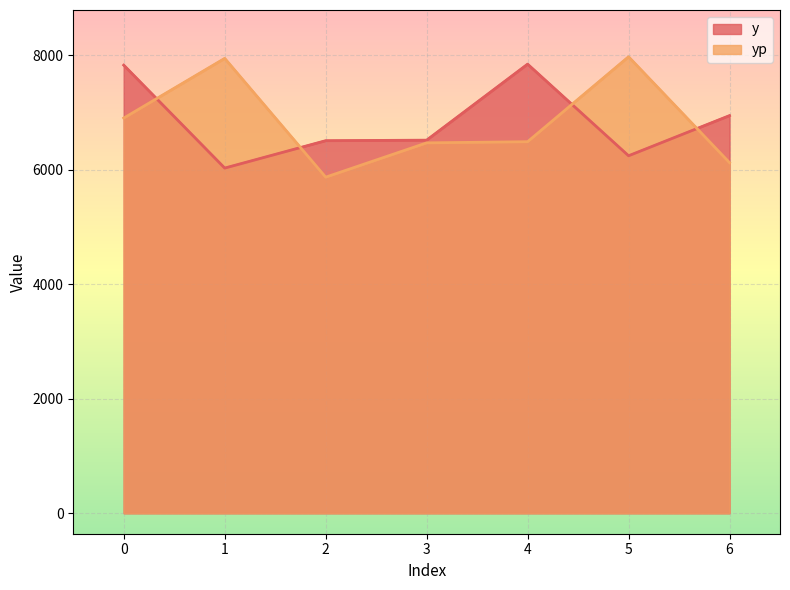

What is the highest value of the yp series?

7974.4